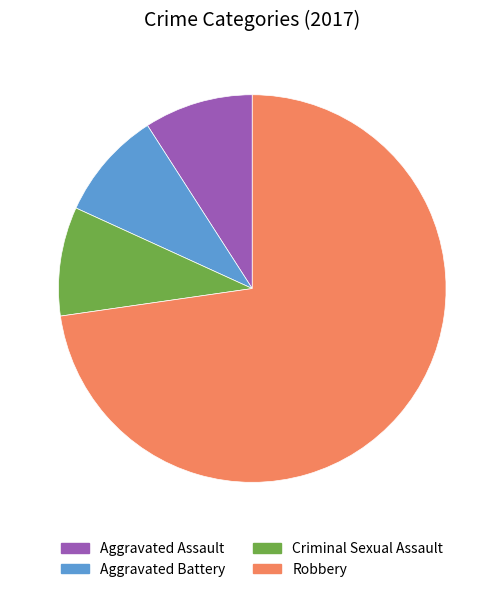

Count the number of slices in the pie.

4